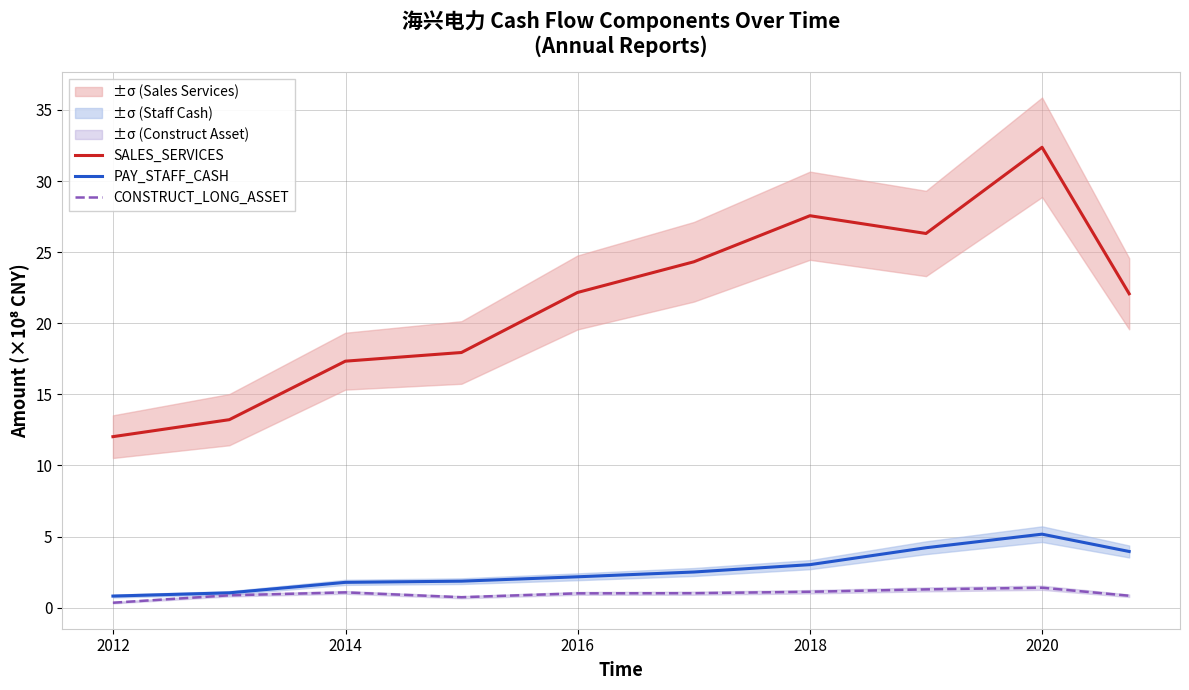

Reading left to right, what are all the values shown in this chart?

SALES_SERVICES: 12.0	13.2	17.3	17.9	22.2	24.3	27.6	26.3	32.4	22.1
PAY_STAFF_CASH: 0.8	1.0	1.8	1.9	2.2	2.5	3.0	4.2	5.2	3.9
CONSTRUCT_LONG_ASSET: 0.3	0.9	1.1	0.7	1.0	1.0	1.1	1.3	1.4	0.8